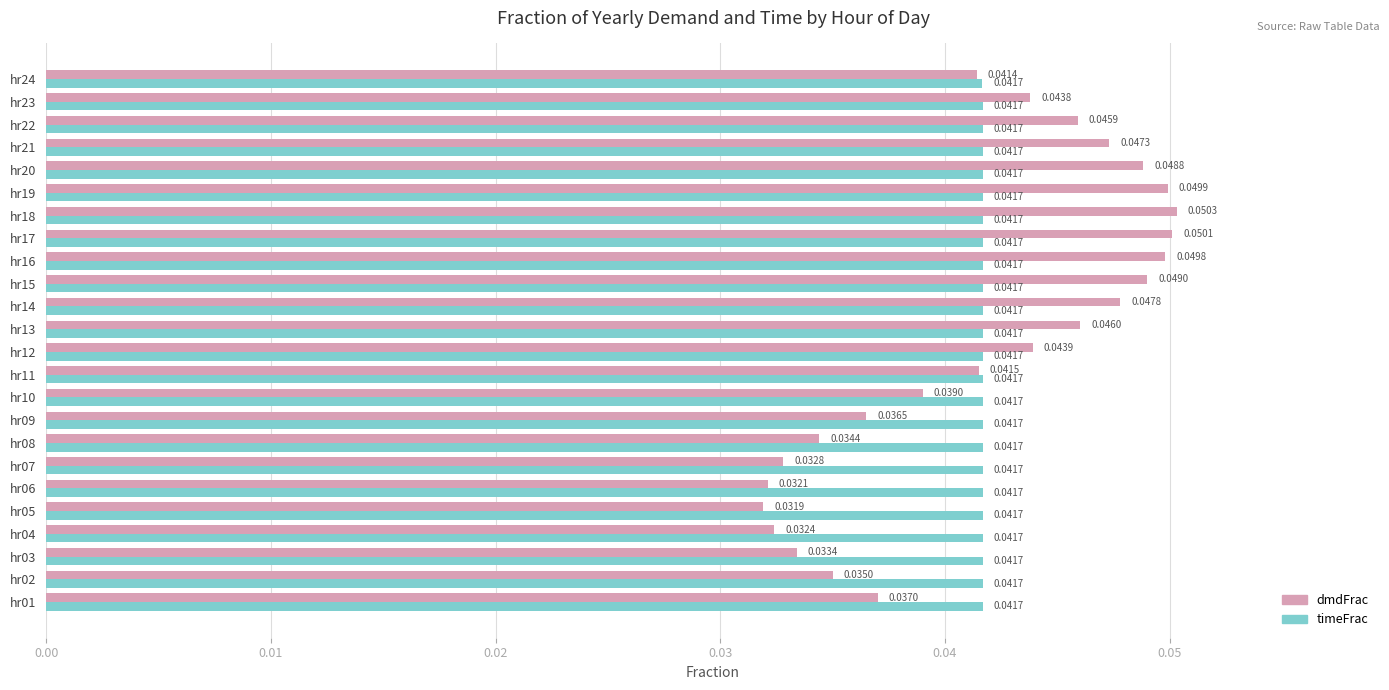

At how many categories does at least one series exceed 0?

24